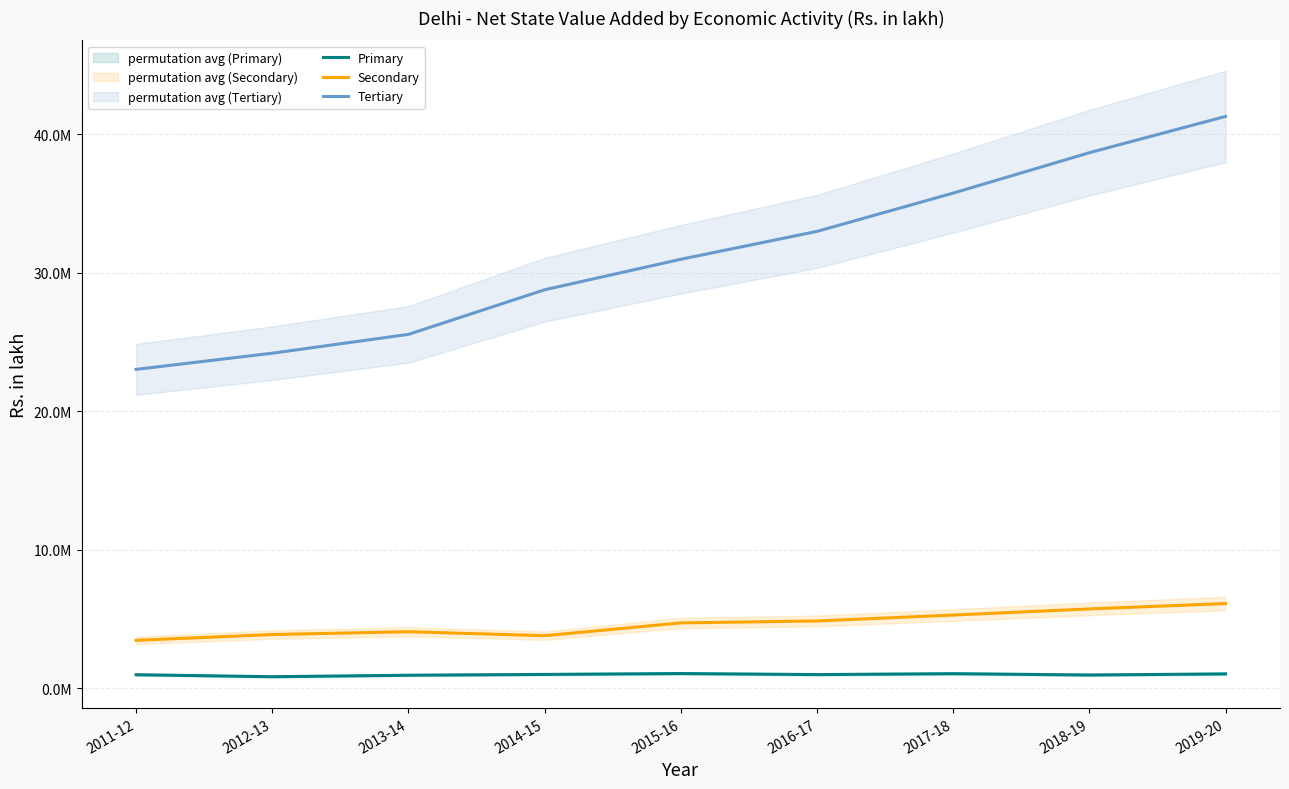

Does the chart display data point markers on the line(s)?

No